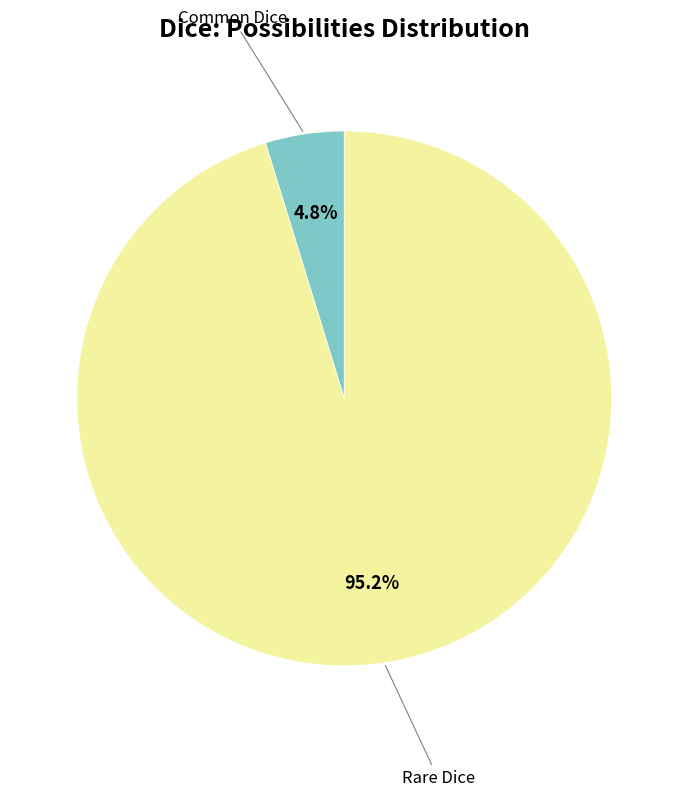

How many slices are in this pie chart?

2